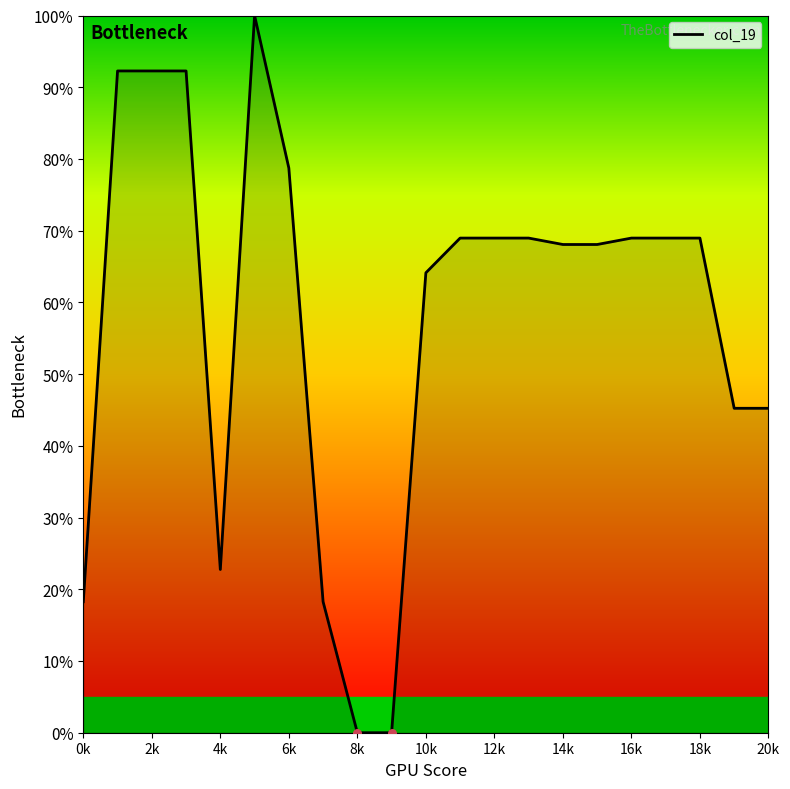

What is the maximum value shown in the chart?

100.0